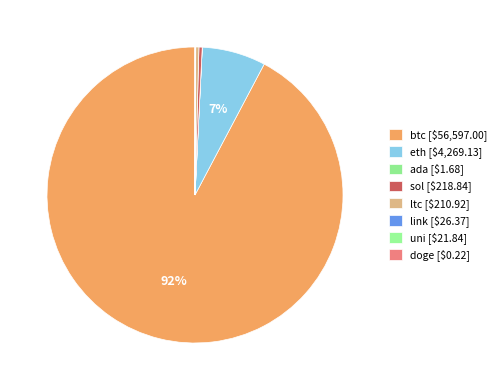

To the nearest percent, what is the average slice percentage?

12%